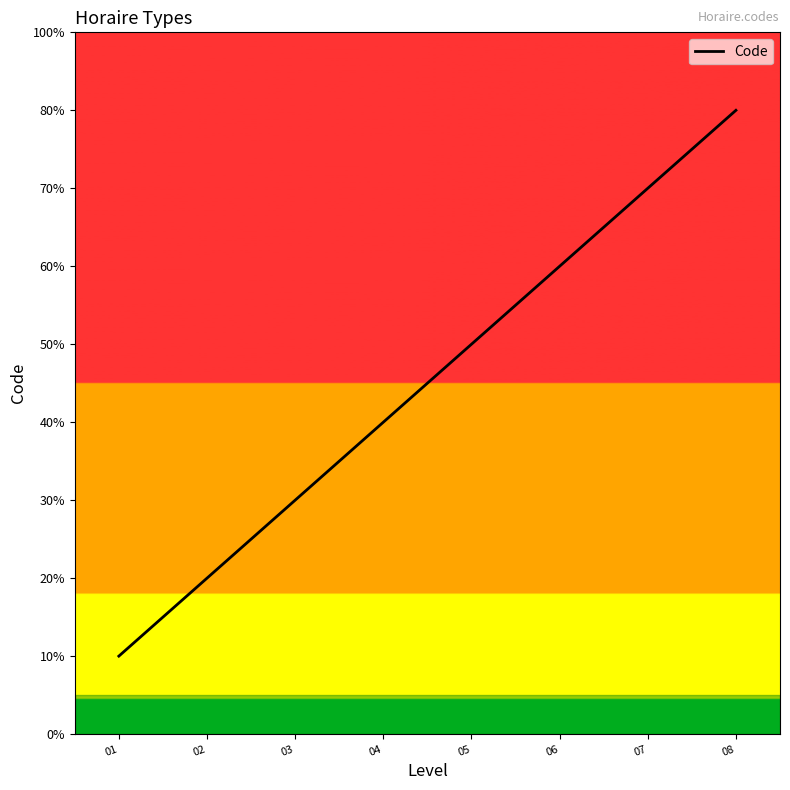

Reading left to right, transcribe all the data shown in this chart.

1	2	3	4	5	6	7	8